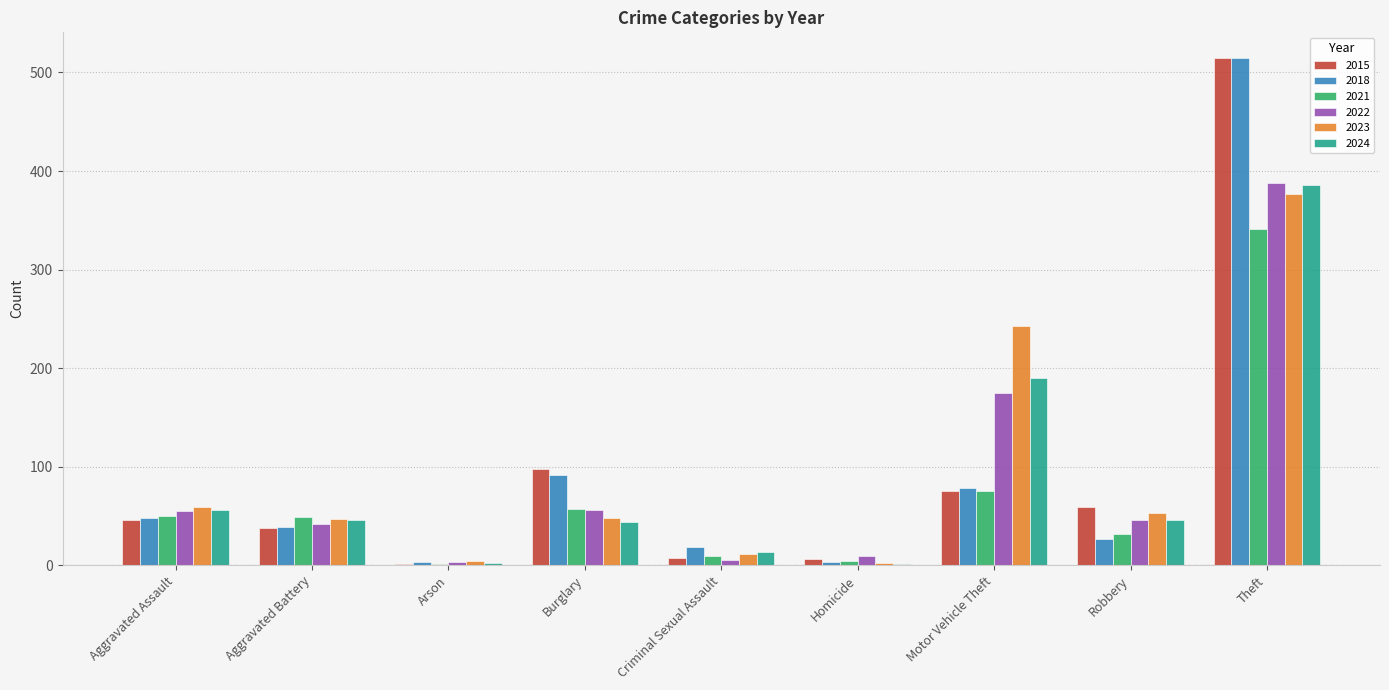

Count the number of data series in this chart.

6